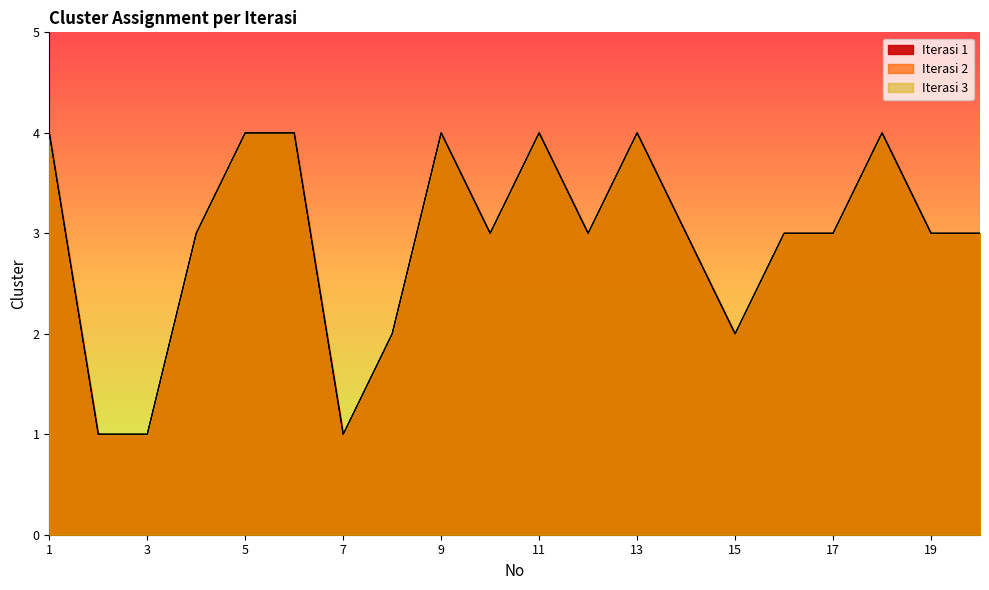

At which category does the chart reach its minimum across all series?

2